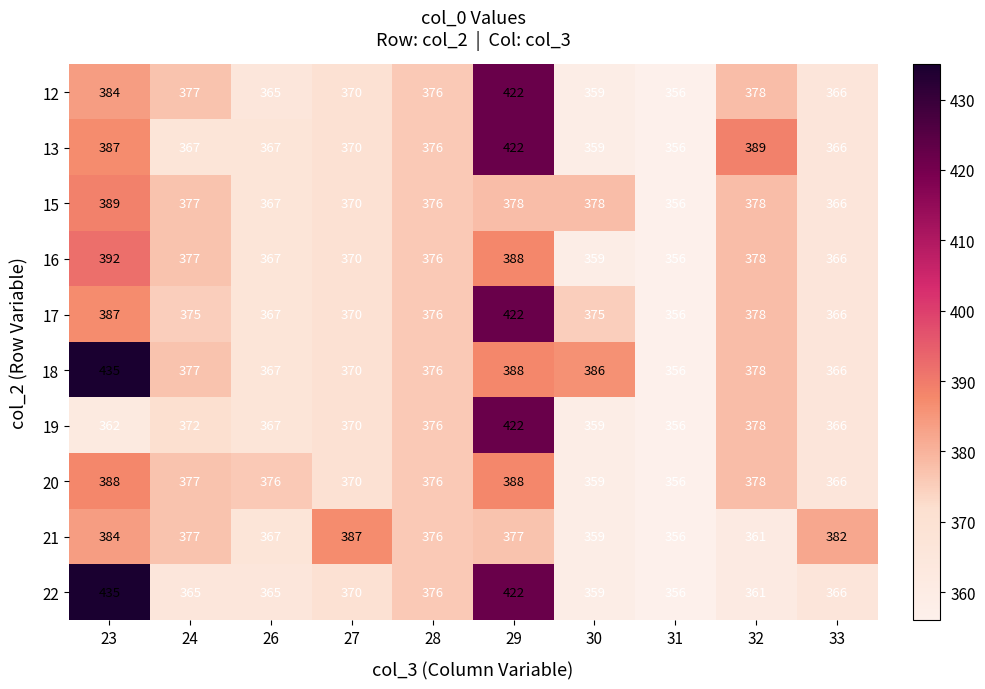

What is the total value across all series at 31?

3560